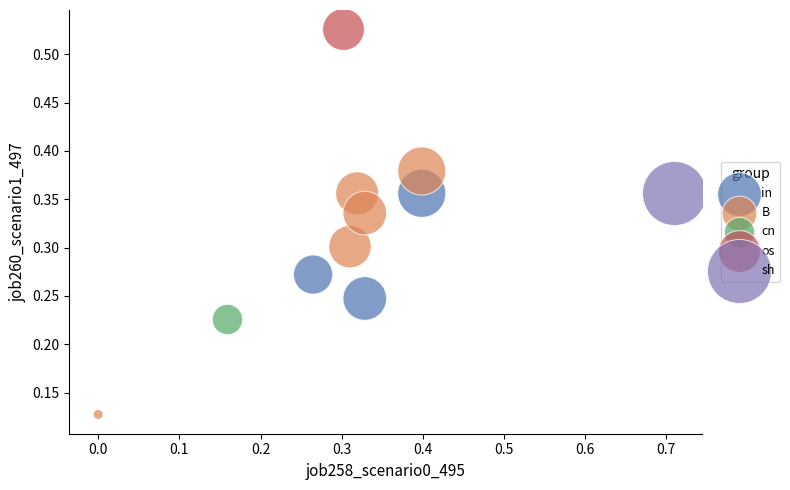

Which series reaches the minimum Y coordinate?

B